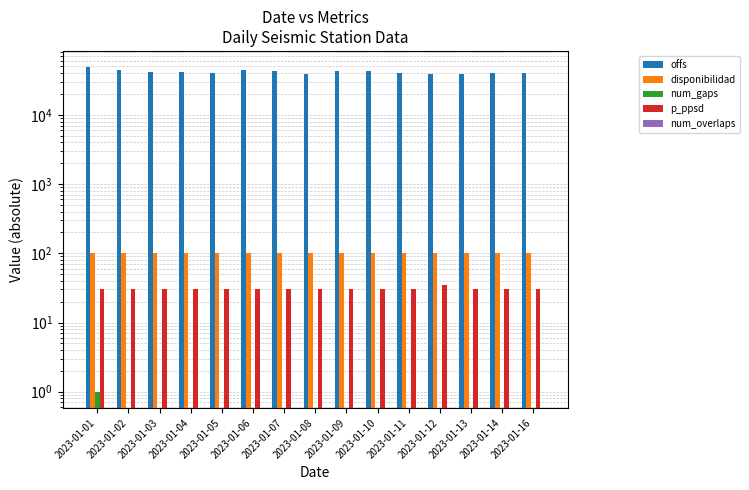

Reading left to right, what are all the values shown in this chart?

offs: 48887.5	45035.9	41134.1	41060.0	40110.8	44527.7	42436.6	38356.0	42447.2	42602.0	40271.6	38679.3	39483.7	40805.7	40797.5
disponibilidad: 100.0	100.0	100.0	100.0	100.0	100.0	100.0	100.0	100.0	100.0	100.0	100.0	100.0	100.0	100.0
num_gaps: 1.0	0.0	0.0	0.0	0.0	0.0	0.0	0.0	0.0	0.0	0.0	0.0	0.0	0.0	0.0
p_ppsd: 30.0	30.0	30.0	30.0	30.0	30.0	30.0	30.0	30.0	30.0	30.0	35.0	30.0	30.0	30.0
num_overlaps: 0.0	0.0	0.0	0.0	0.0	0.0	0.0	0.0	0.0	0.0	0.0	0.0	0.0	0.0	0.0